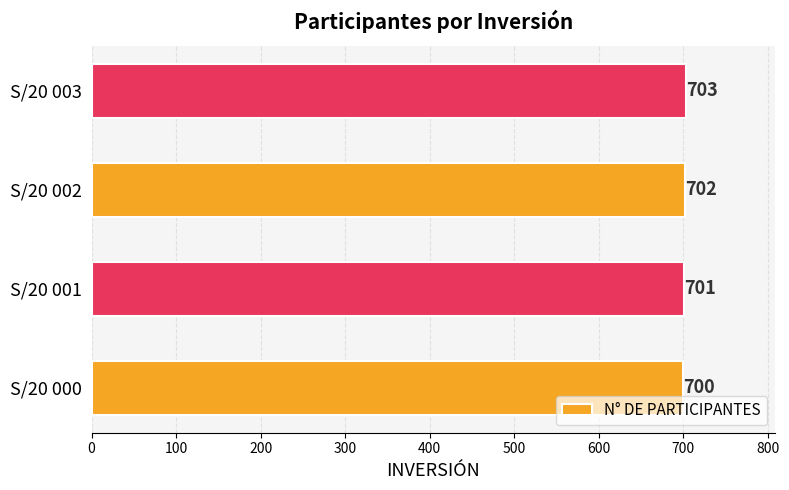

Are the bars horizontal?

Yes